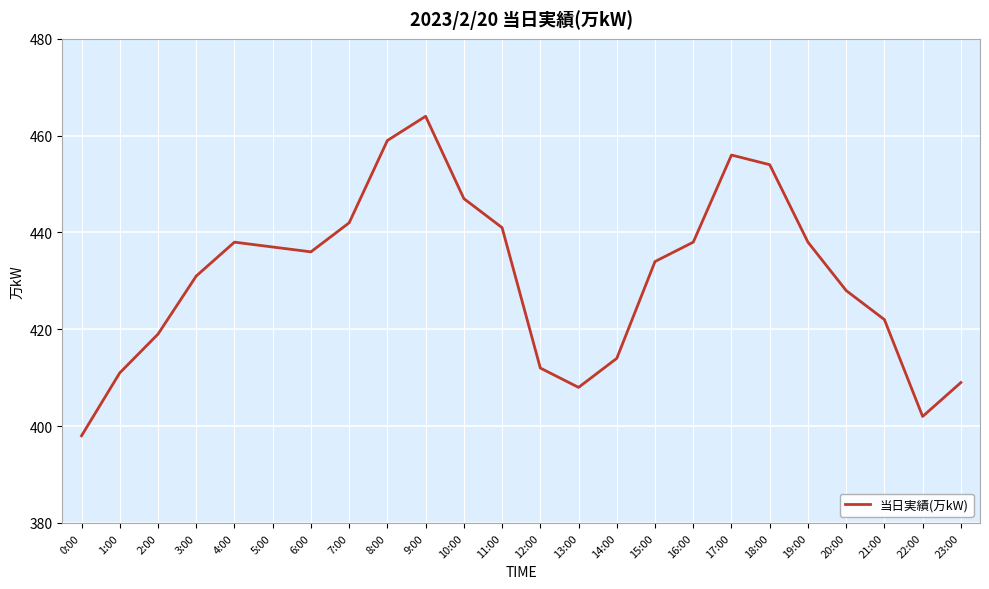

Reading left to right, list all the values displayed in this chart.

0:00=398	1:00=411	2:00=419	3:00=431	4:00=438	5:00=437	6:00=436	7:00=442	8:00=459	9:00=464	10:00=447	11:00=441	12:00=412	13:00=408	14:00=414	15:00=434	16:00=438	17:00=456	18:00=454	19:00=438	20:00=428	21:00=422	22:00=402	23:00=409